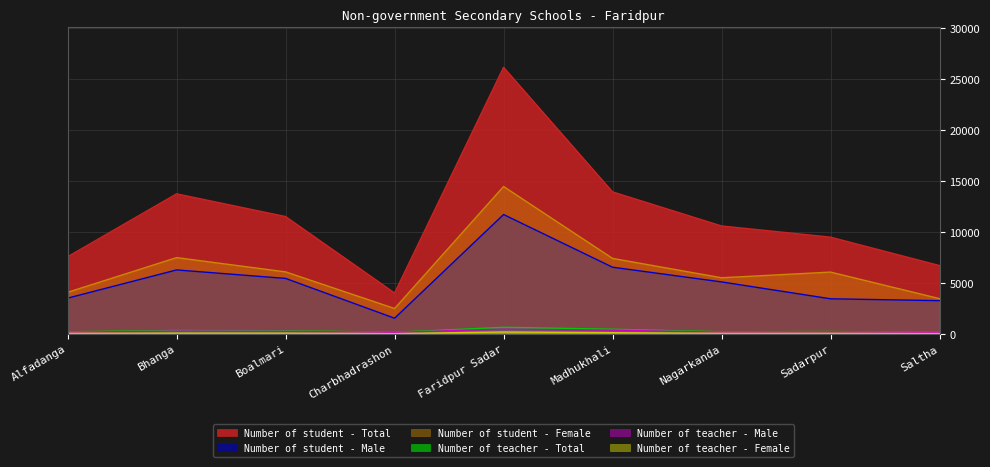

Where is the first local maximum for Number of student - Total?

Bhanga